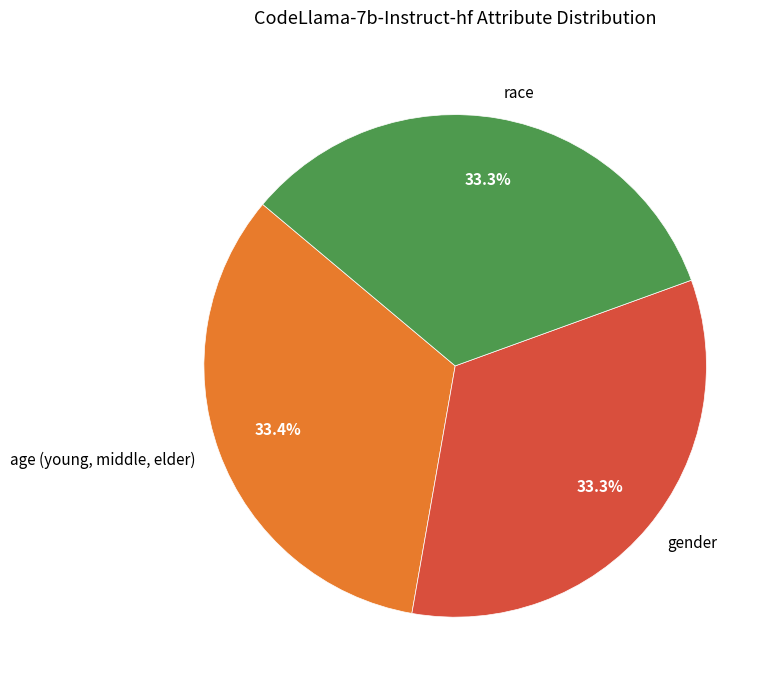

What percentage is the race slice, to the nearest percent?

33%